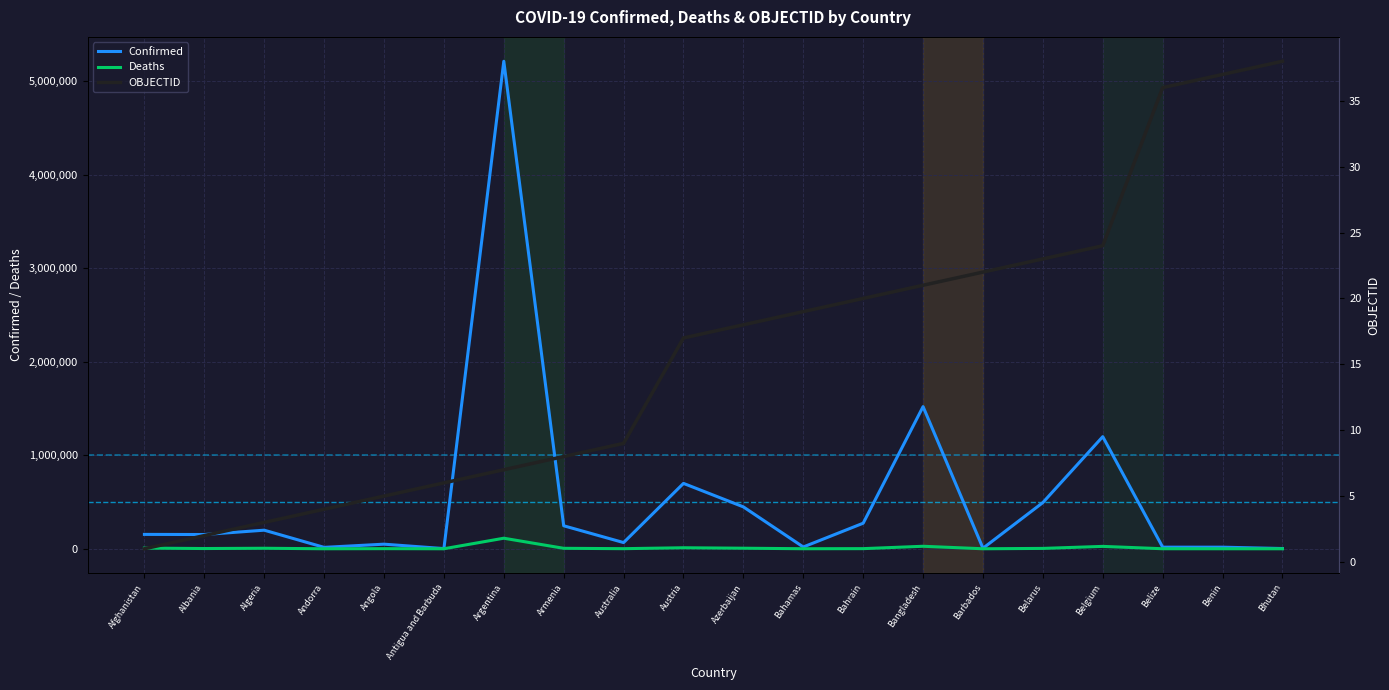

What is the difference between the maximum and second lowest values in the OBJECTID series?

36